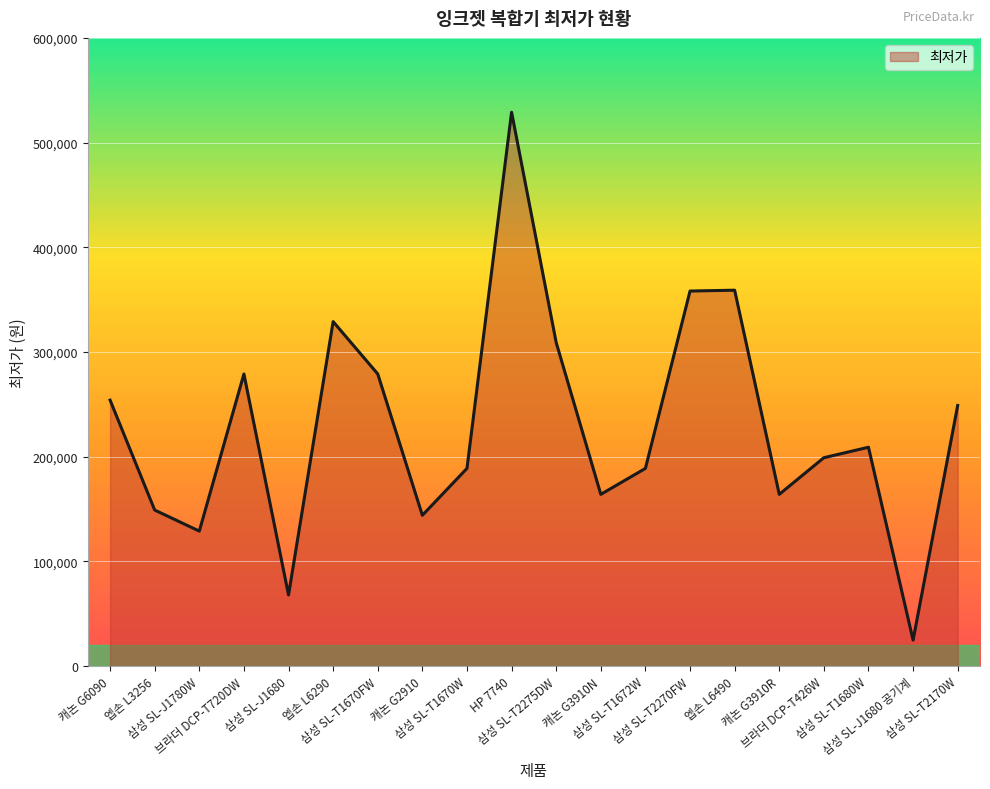

What is the maximum value shown in the chart?

529000